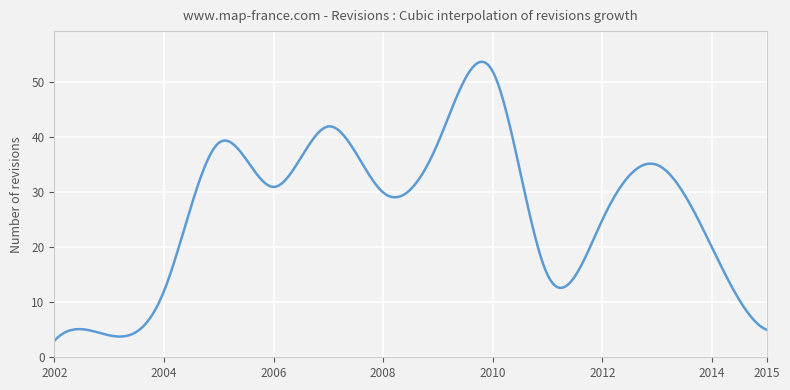

What is the smallest value displayed?

3.0